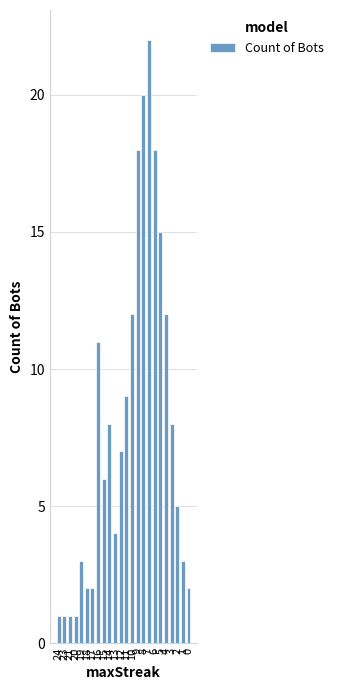

List the labels in order of value, largest first.

7, 8, 9, 6, 5, 10, 4, 16, 11, 14, 3, 12, 15, 2, 13, 19, 1, 18, 17, 0, 24, 23, 21, 20